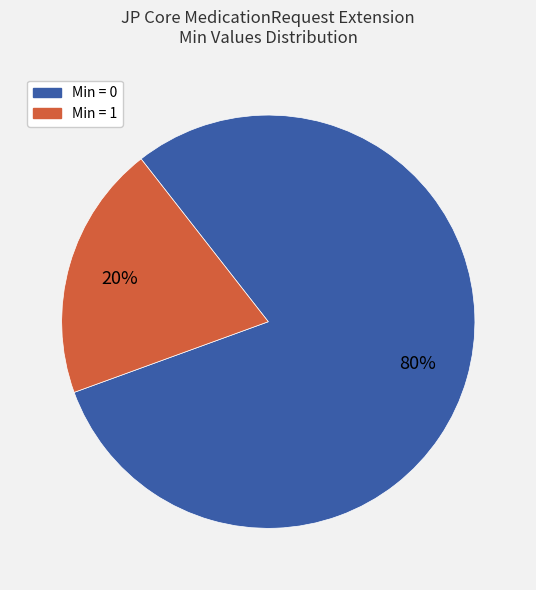

Is there a majority slice in this chart?

Yes